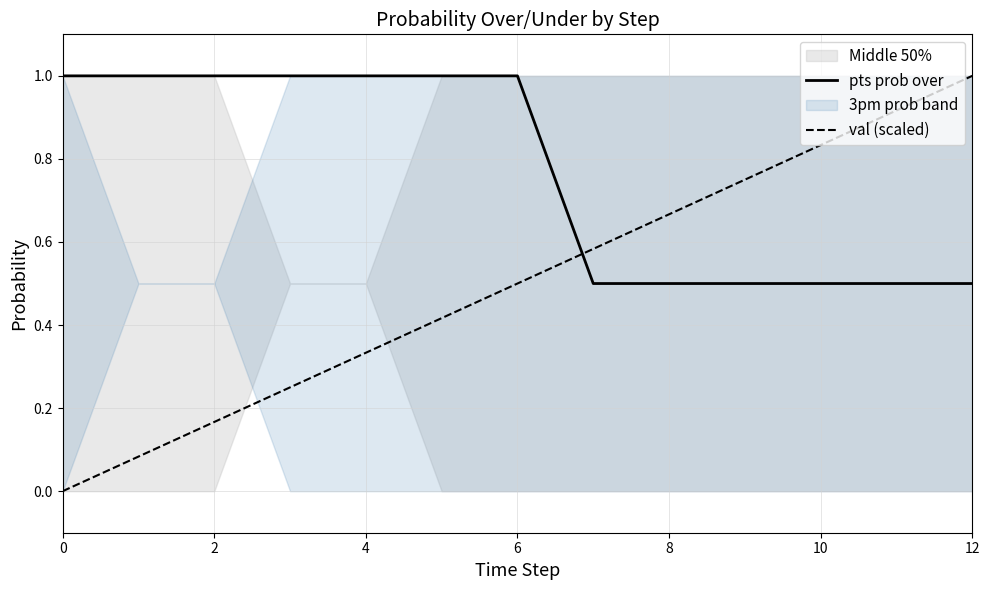

What is the value of the val (scaled) point at the 3rd from the left?

0.2